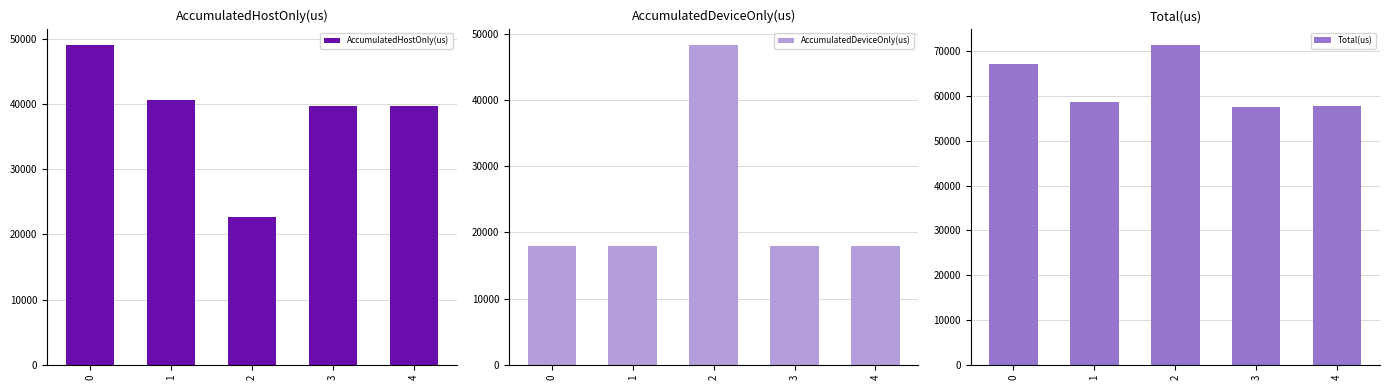

List the labels in order of Total(us) value, smallest first.

3, 4, 1, 0, 2